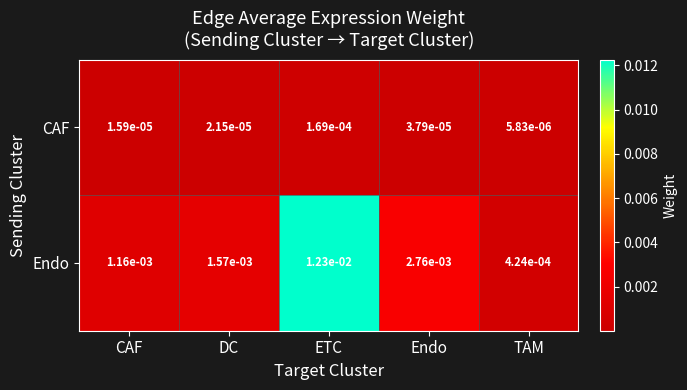

Which category has the highest value in the Endo series?

ETC